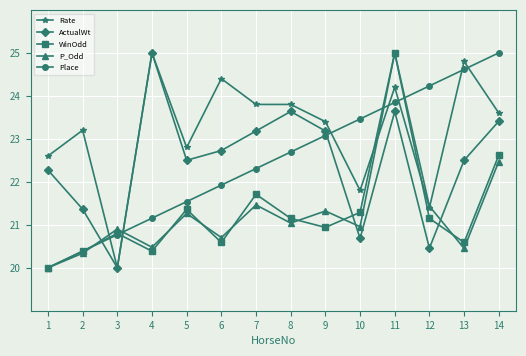

What is the minimum value for Rate?

20.0